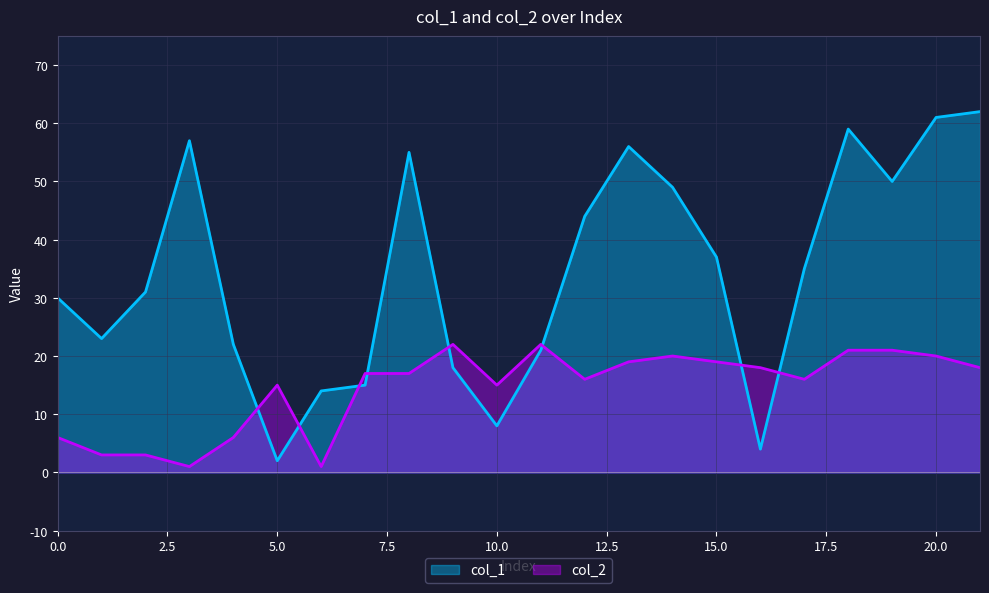

What is the total value across all series at 21?

80